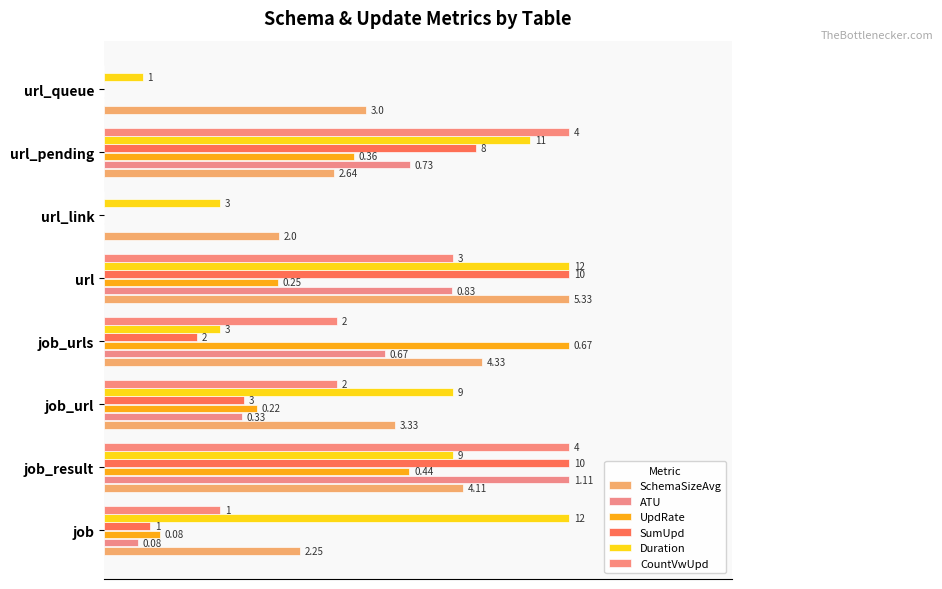

How many bars are there in total?

48